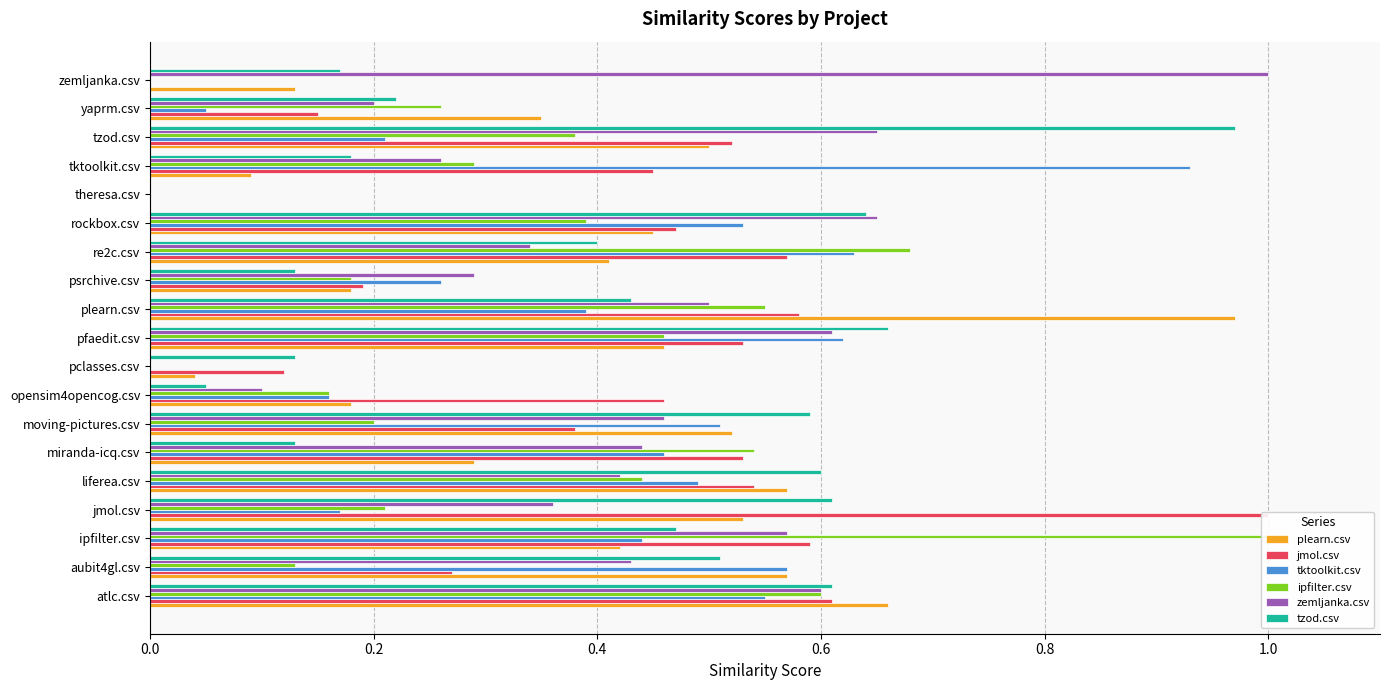

How many bars are there in total?

114